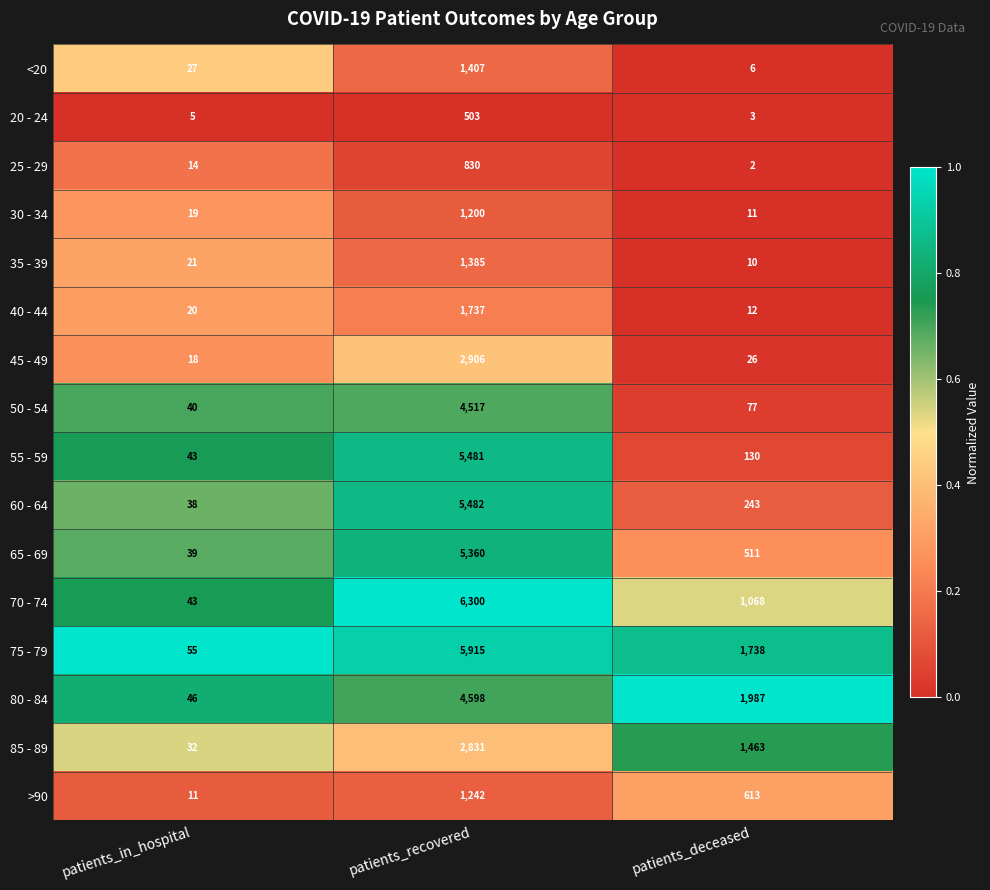

Which series changed the most between patients_recovered and patients_deceased?

55 - 59